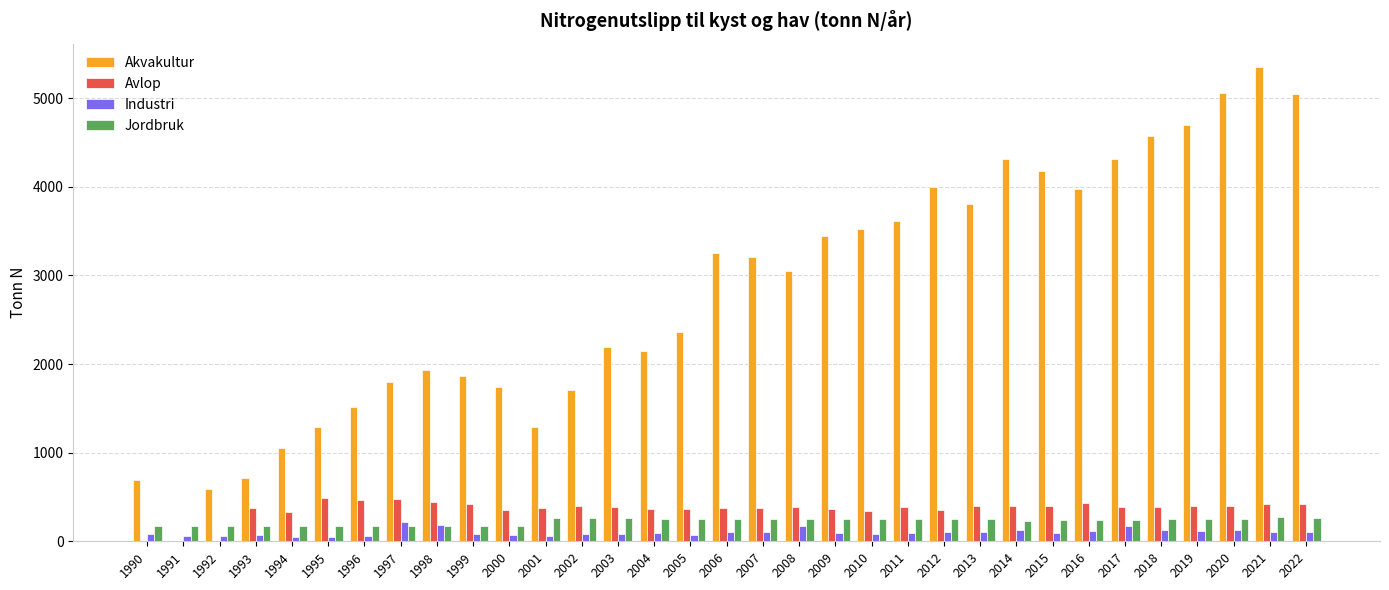

How many data points does each series have?

33